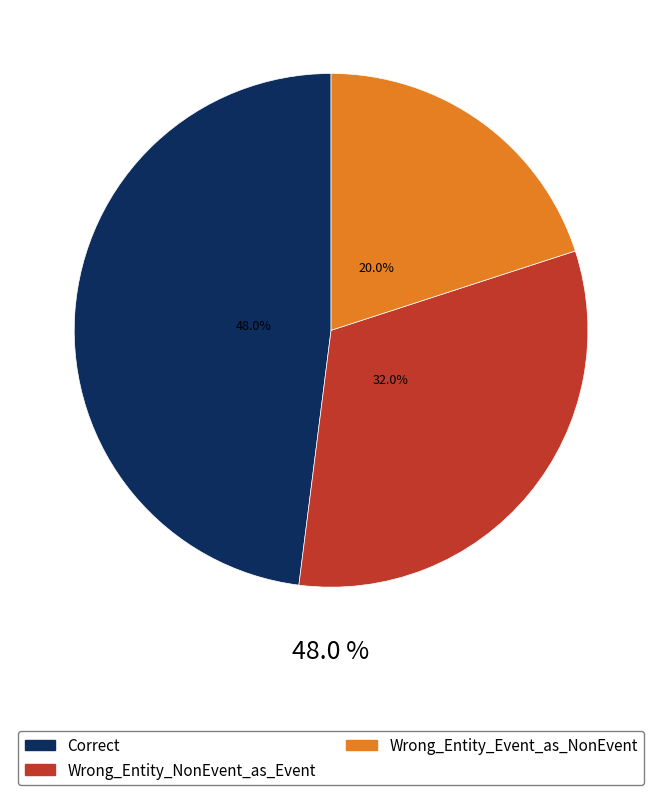

Combined, do Correct and Wrong_Entity_Event_as_NonEvent account for over 50%?

Yes